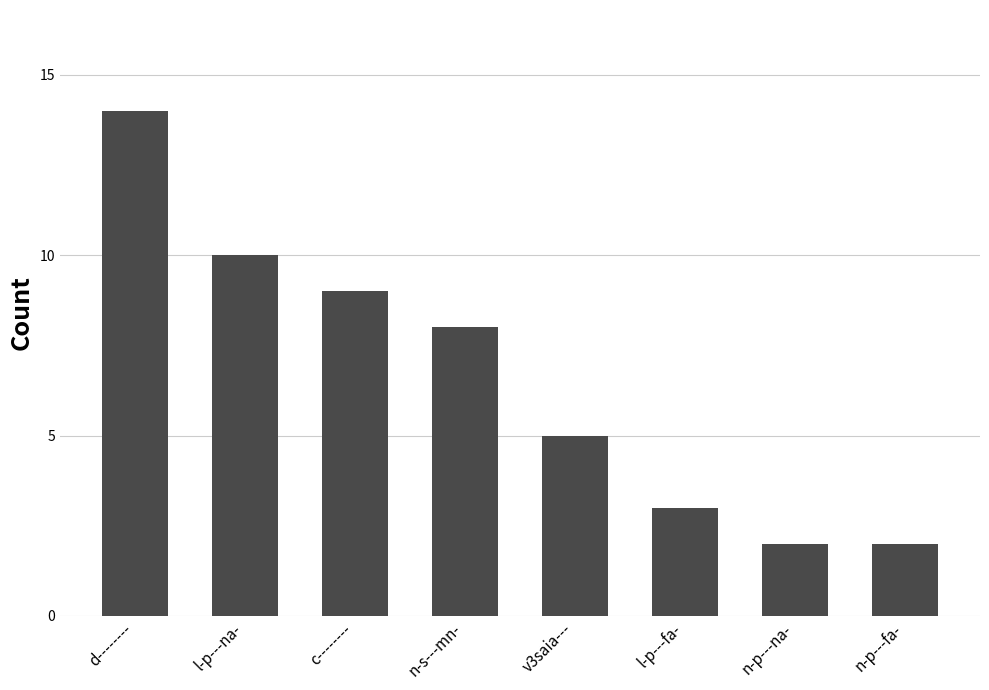

What is the sum of the values at l-p---na- and n-p---na-?

12